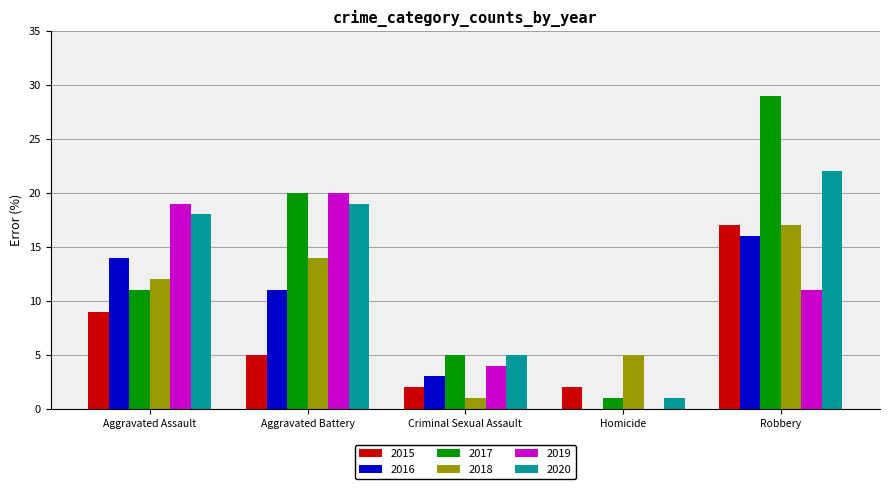

Are the bars grouped side by side (vs. stacked)?

Yes